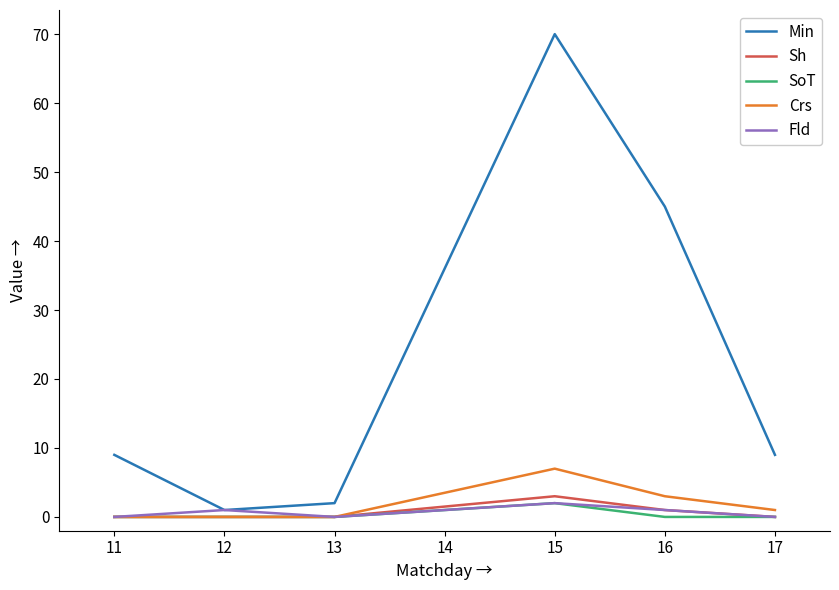

What is the total value across all series at 12?

2